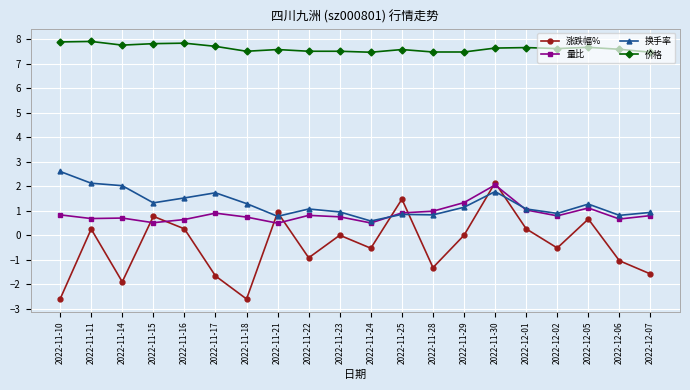

What is the minimum value shown in the chart?

-2.6